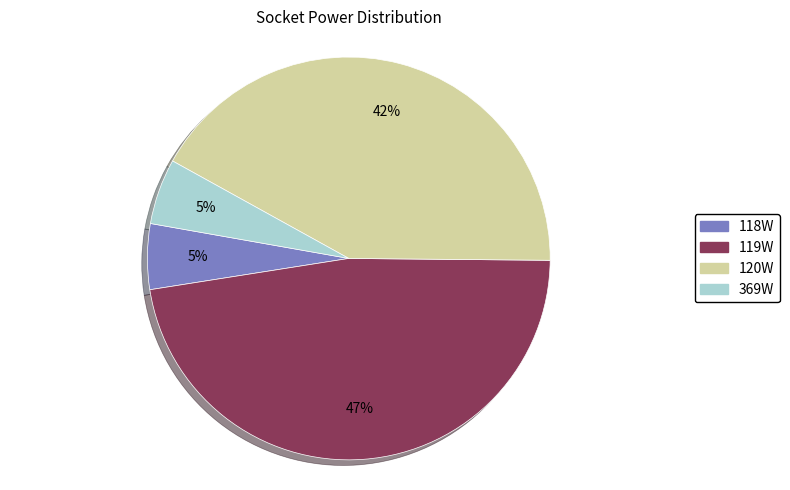

Count the number of slices in the pie.

4